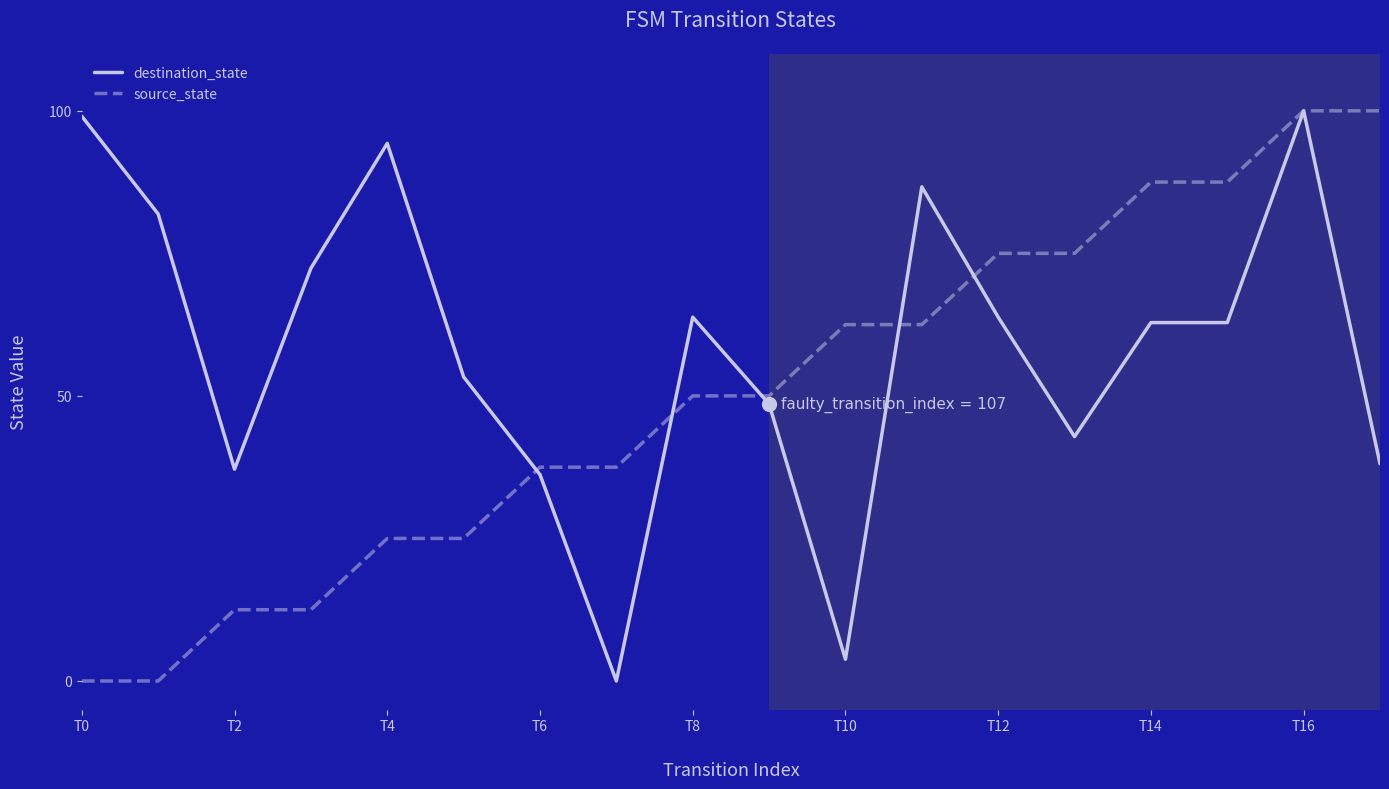

What is the average value of the destination_state series?

58.2